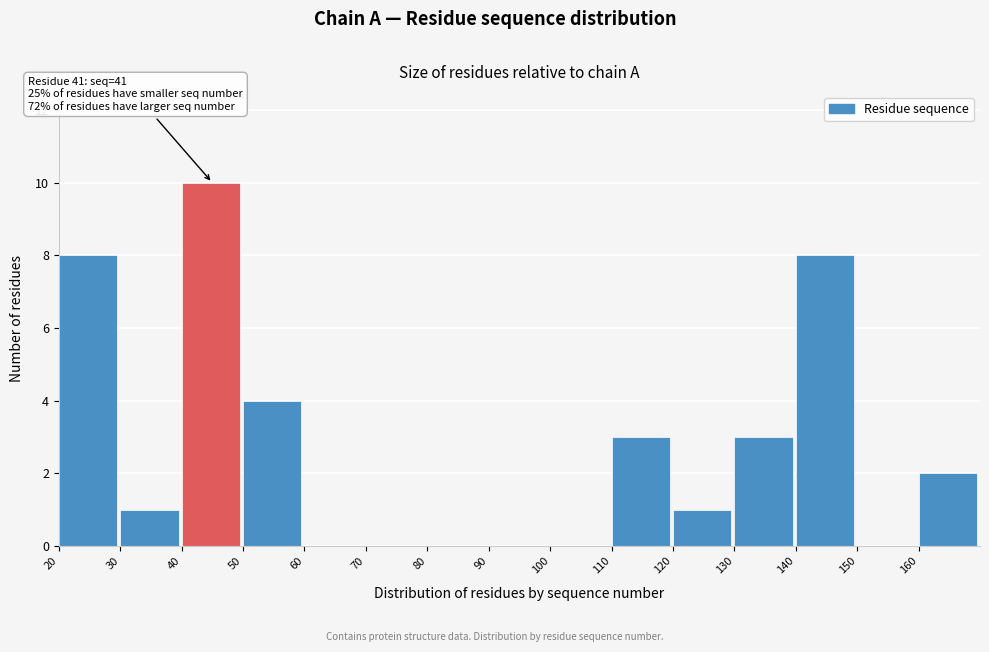

Over which range of the x-axis is the bar tallest?

40 to 50